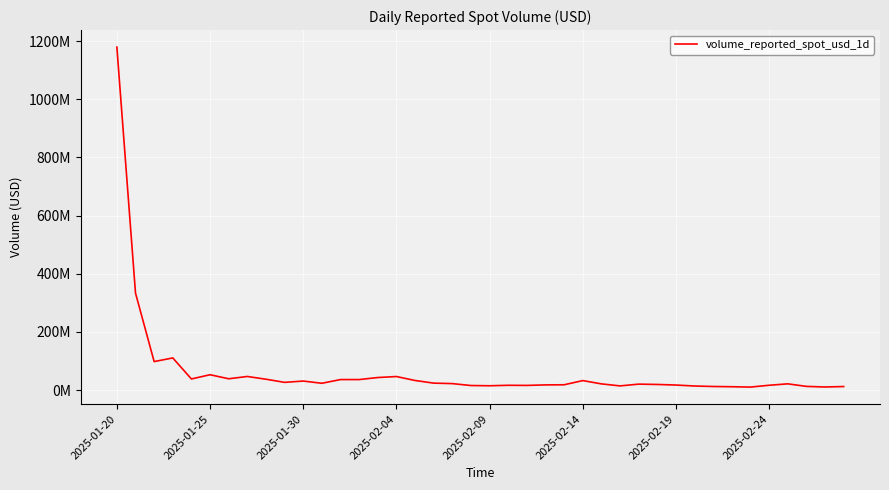

Is this an area chart (filled region under the line)?

No